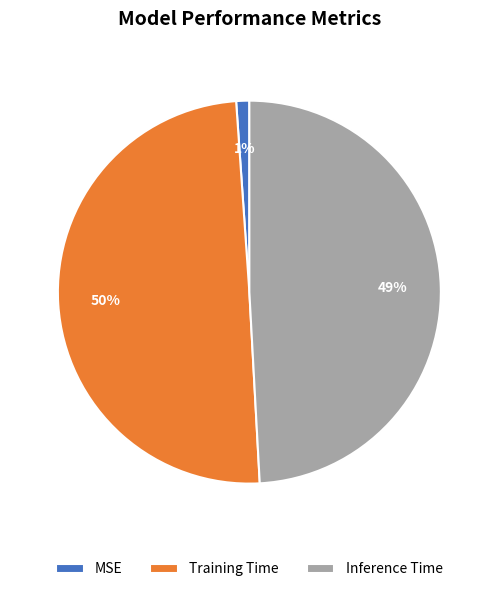

To the nearest percent, what is the average slice percentage?

33%